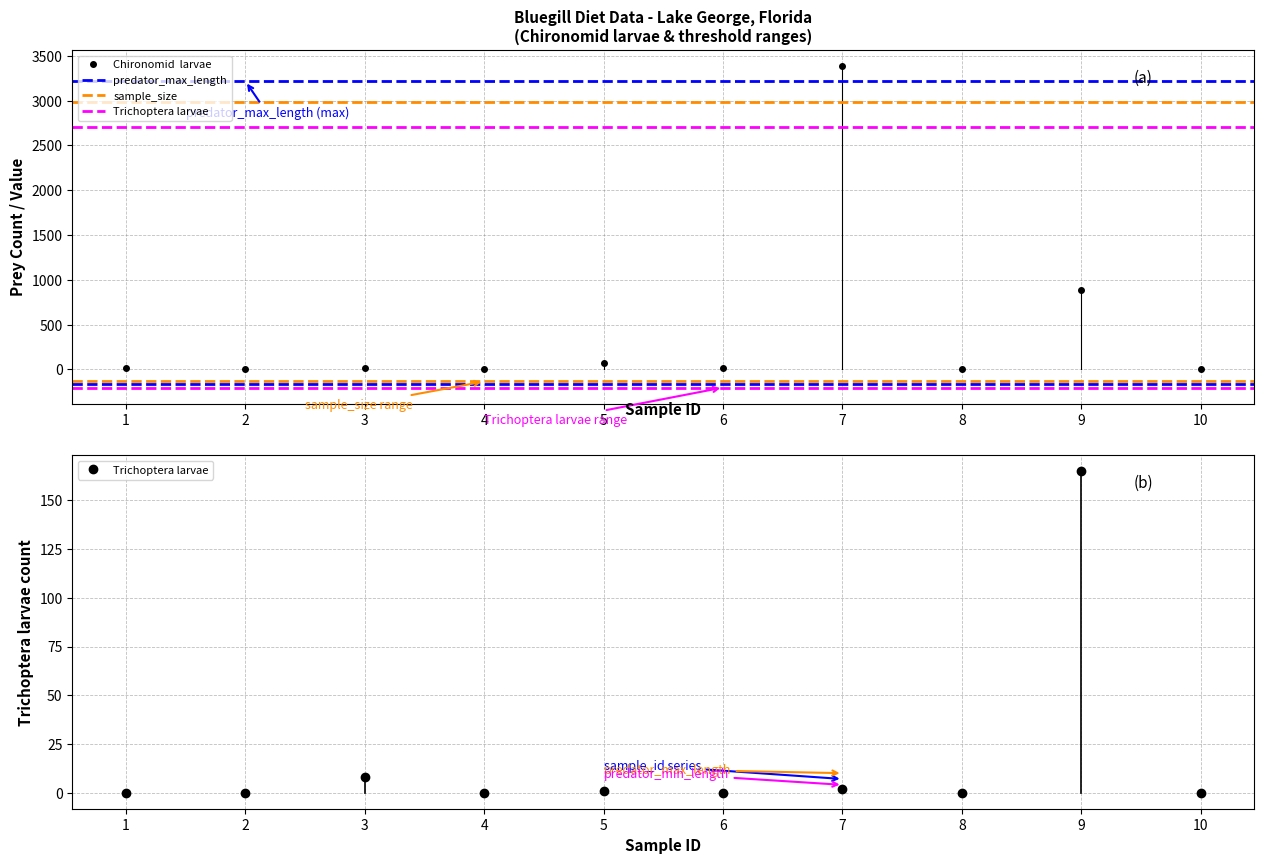

Which series has the largest total across all categories?

Chironomid larvae